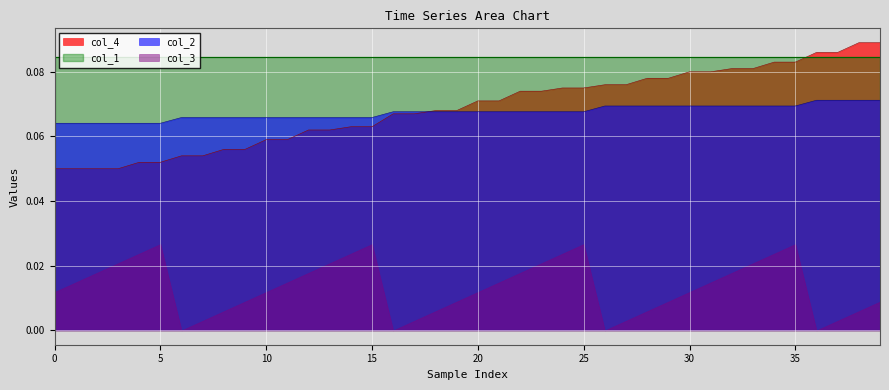

Which series has the largest range (max minus min)?

col_4